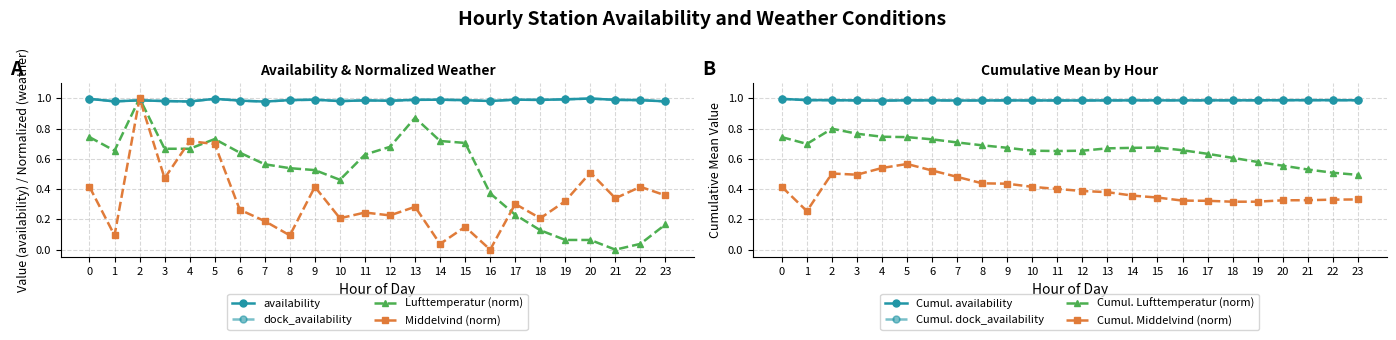

At which label does Lufttemperatur_norm reach its peak?

2